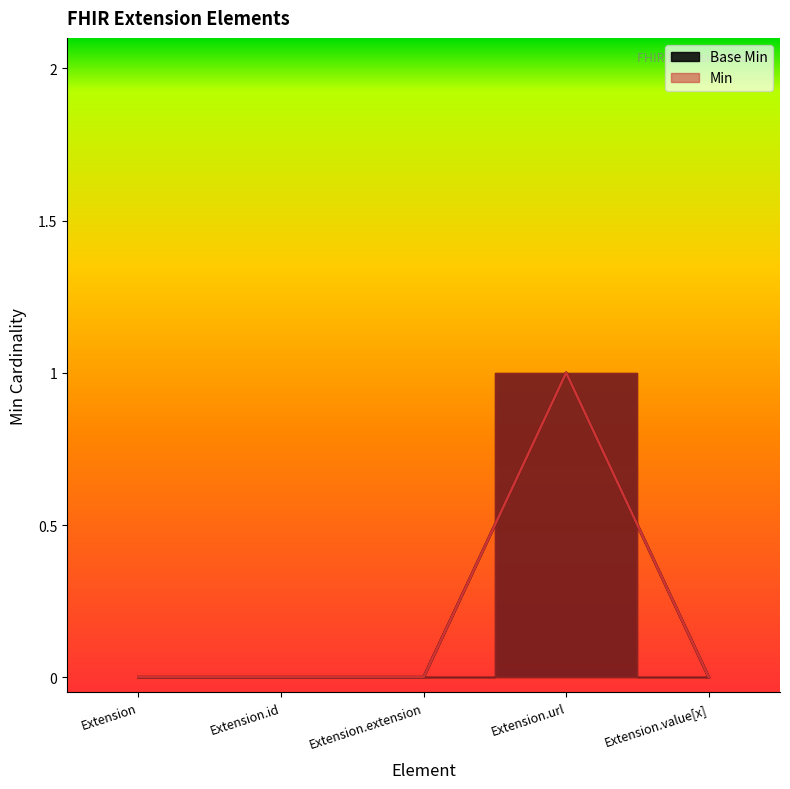

Which category has the lowest value across all series?

Extension